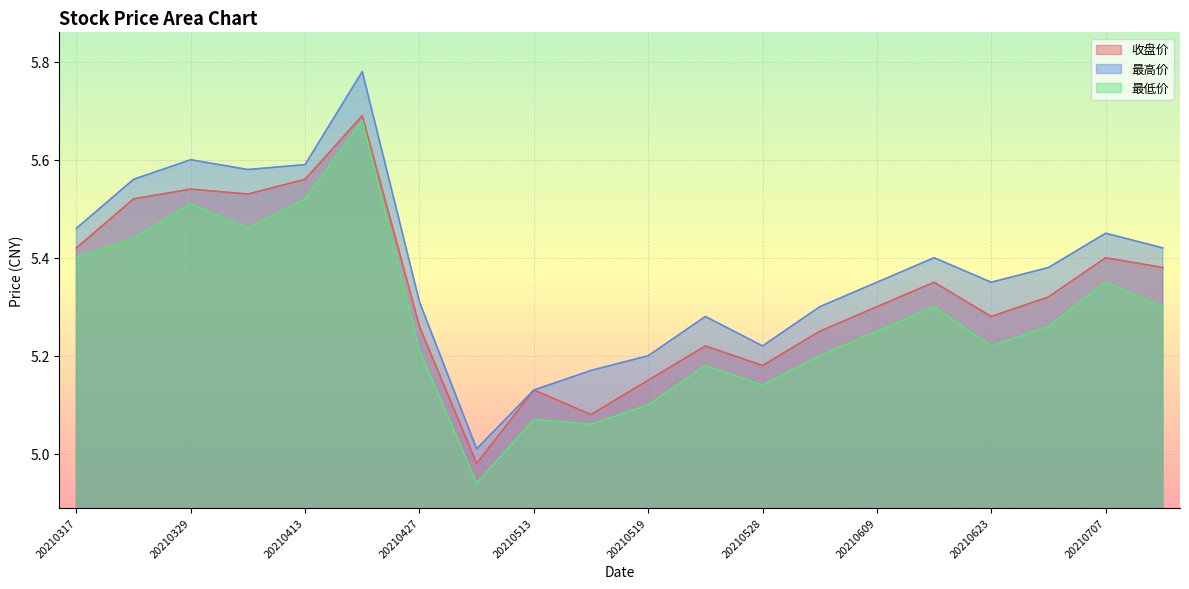

True or false: 收盘价 and 最低价 cross at least once.

False